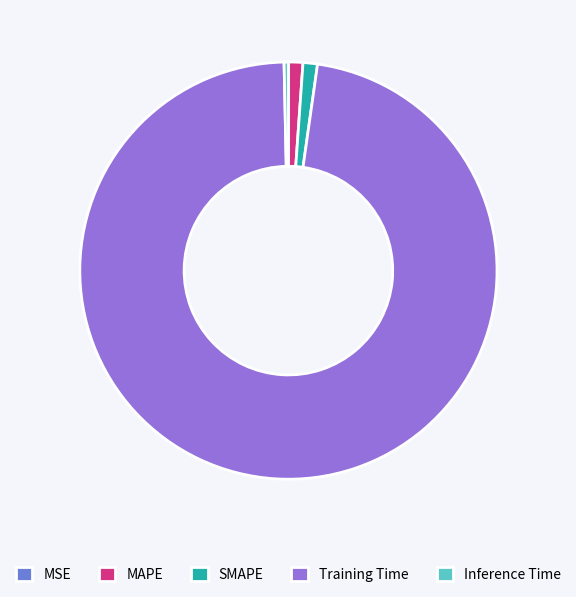

Which has a higher value, Inference Time or MAPE?

MAPE